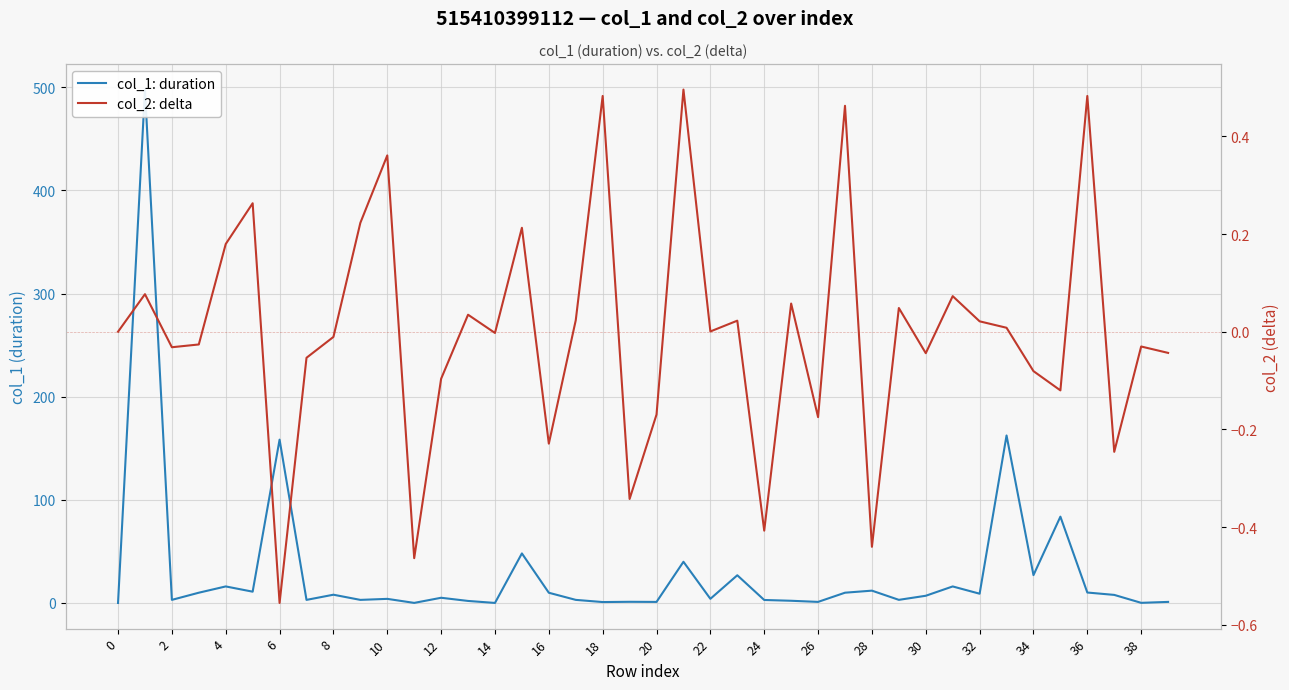

True or false: col_1: duration and col_2: delta cross at least once.

False